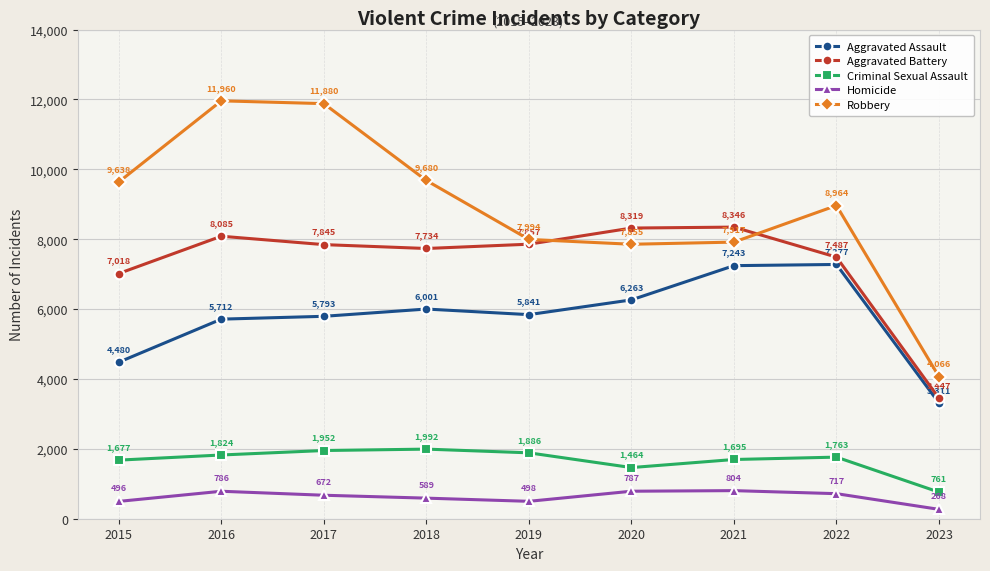

Is this an area chart (filled region under the line)?

No